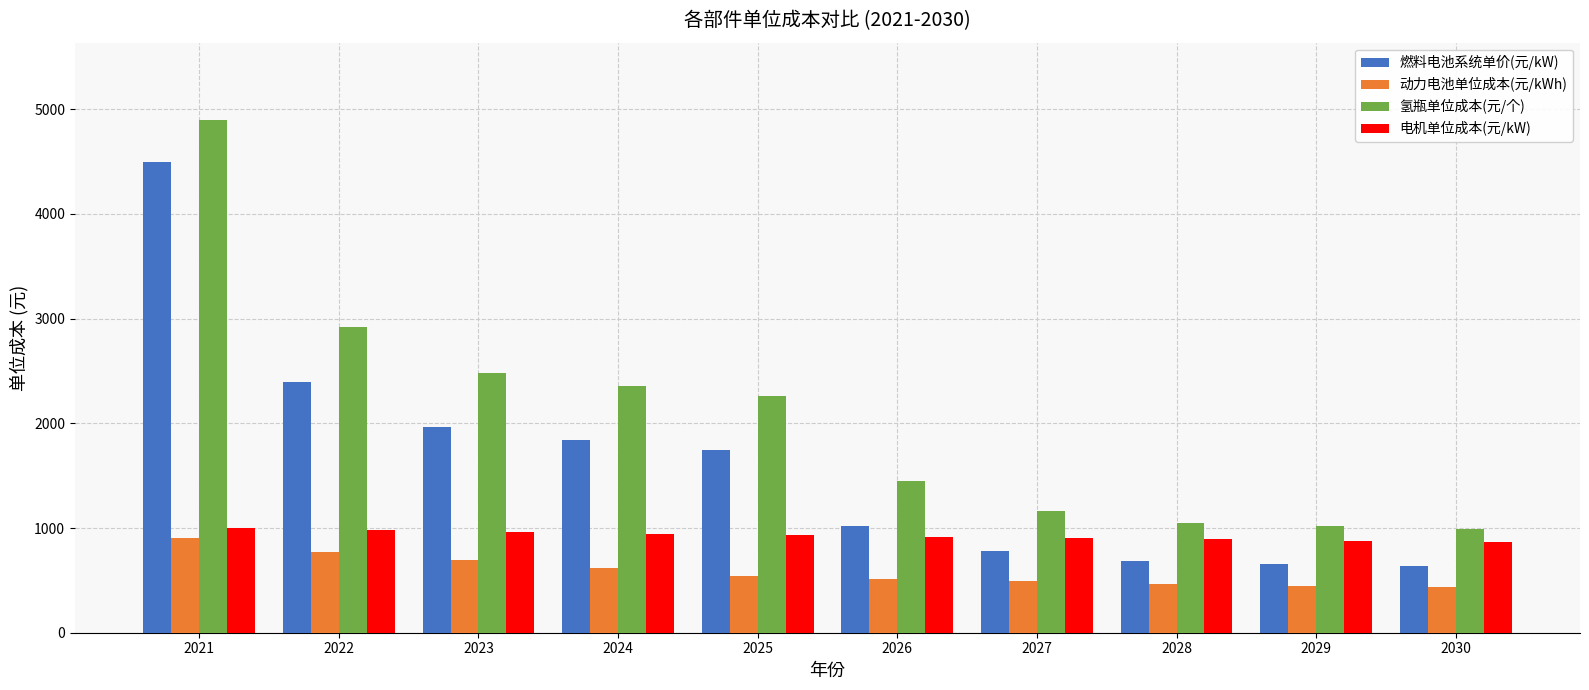

Between 2022 and 2029, which series saw the biggest shift?

氢瓶单位成本(元/个)